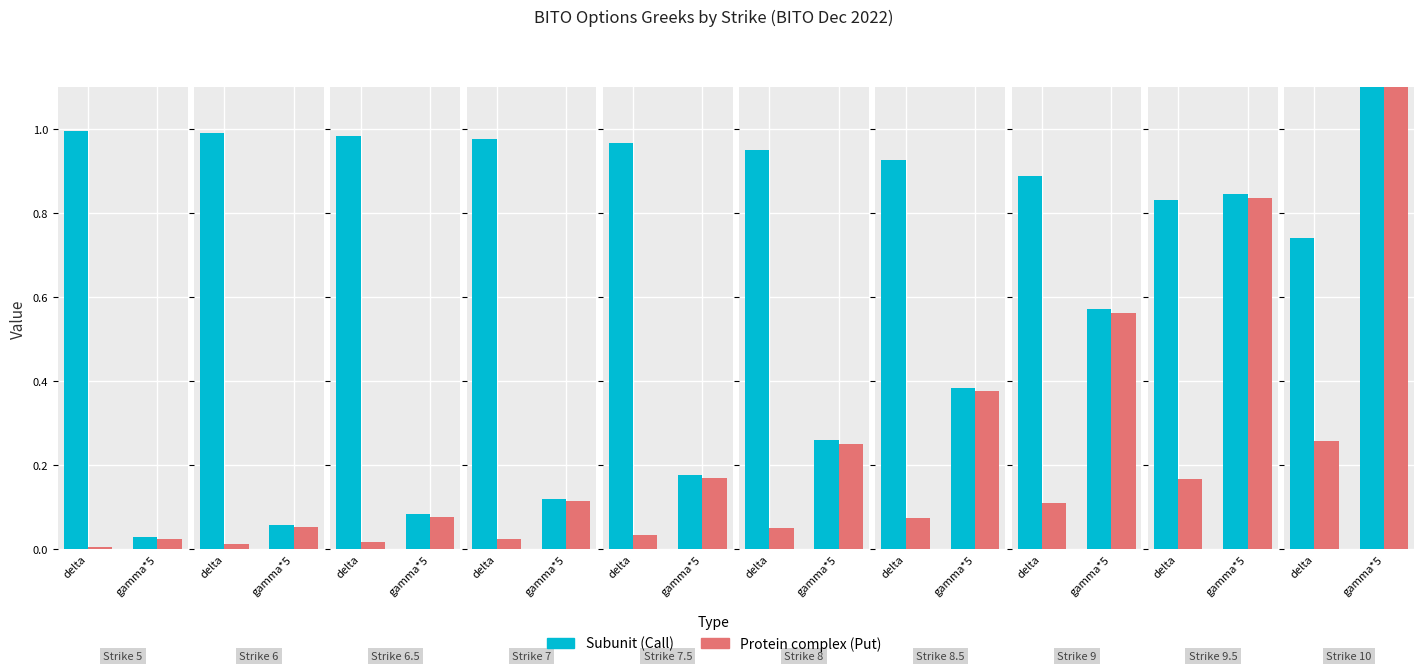

What is the label of the 4th bar from the right?

8.5